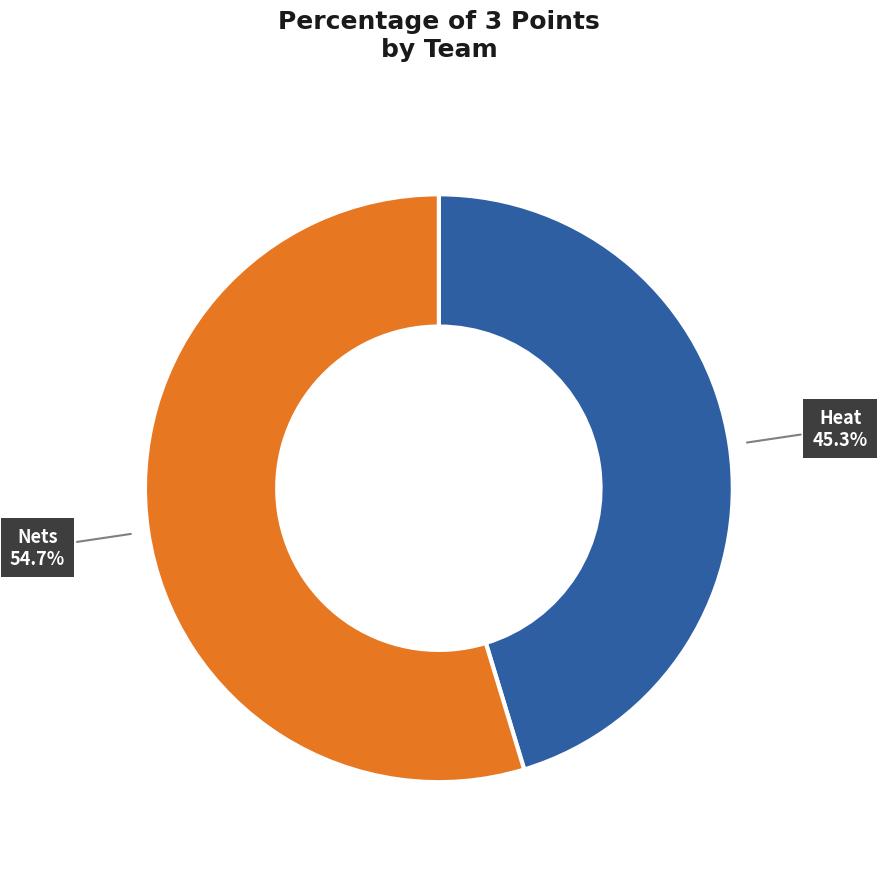

To the nearest percent, what percentage of the pie is Heat?

45%